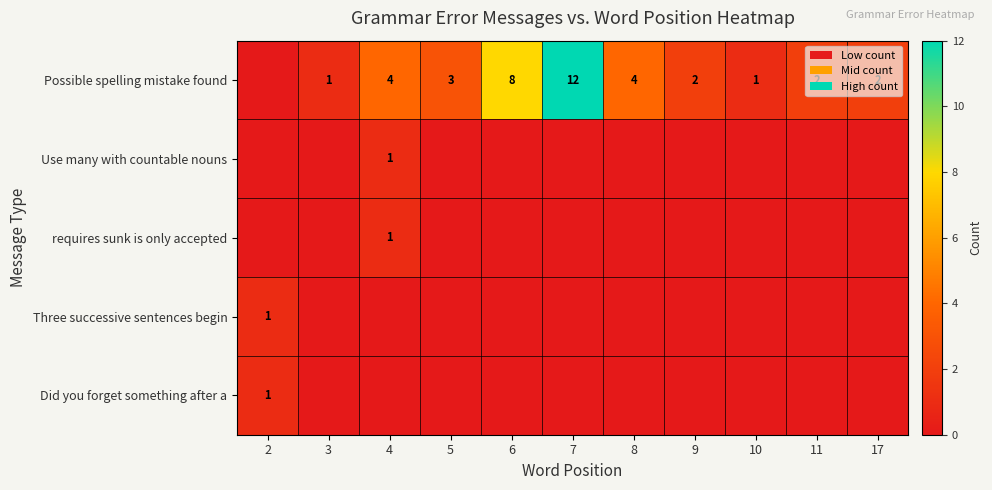

What is the difference between the highest and lowest values at 8?

4